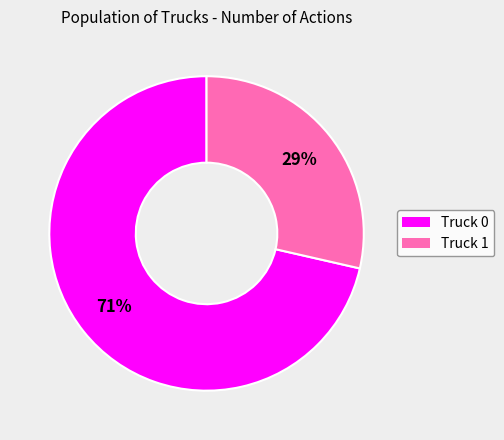

What is the smallest slice in the pie chart?

Truck 1